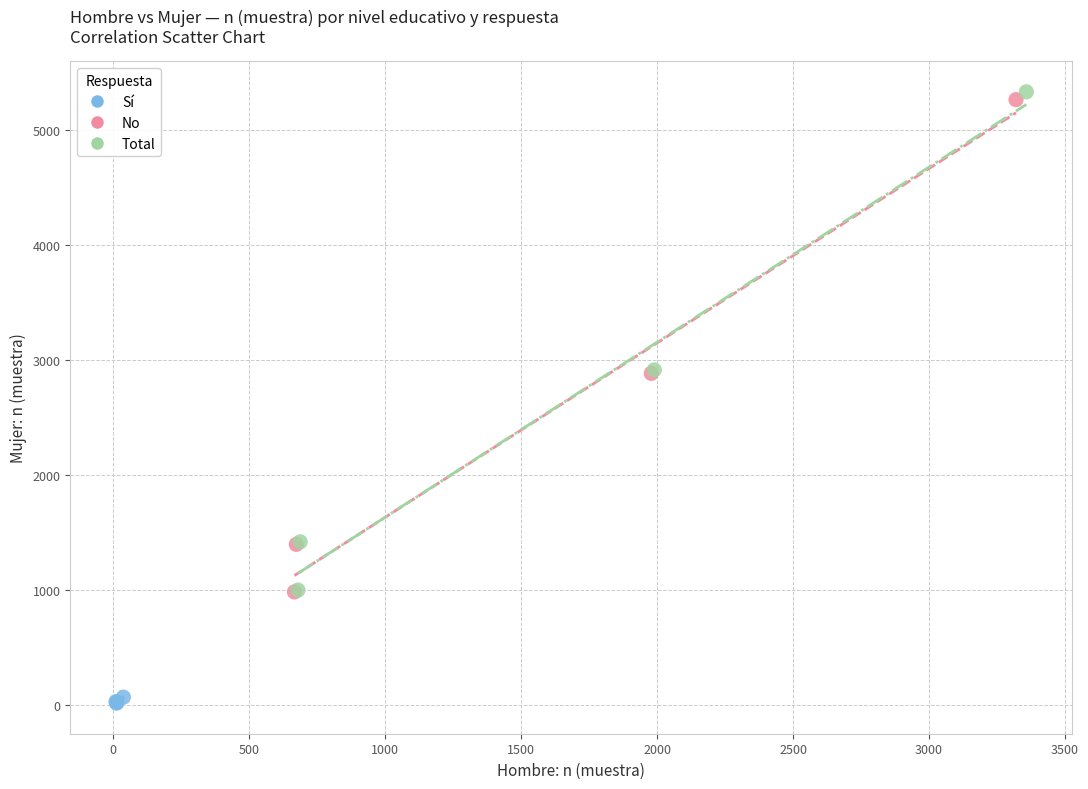

Which series has the largest Y range (max minus min)?

Total